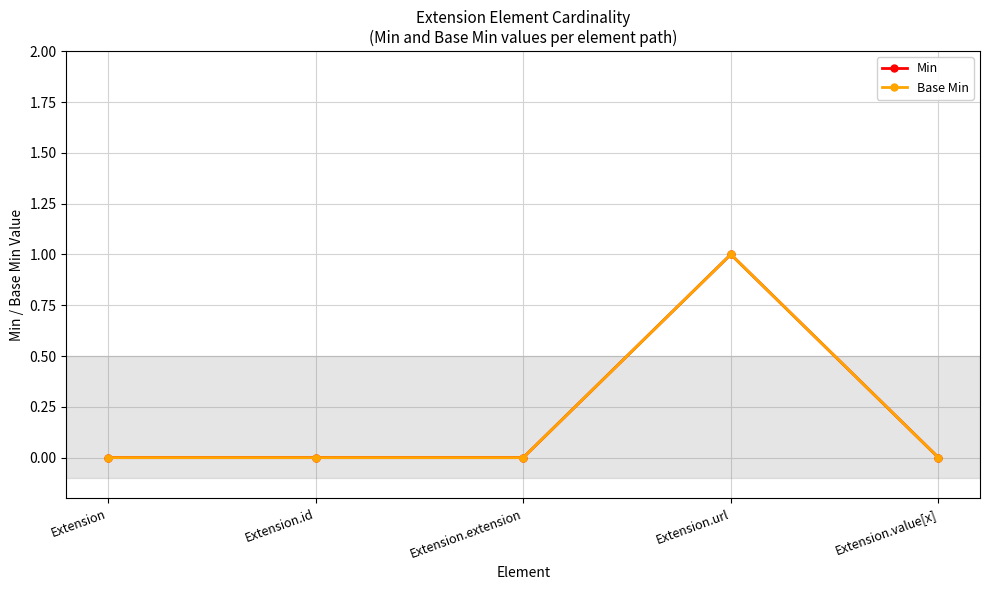

True or false: Min and Base Min intersect in this chart.

False